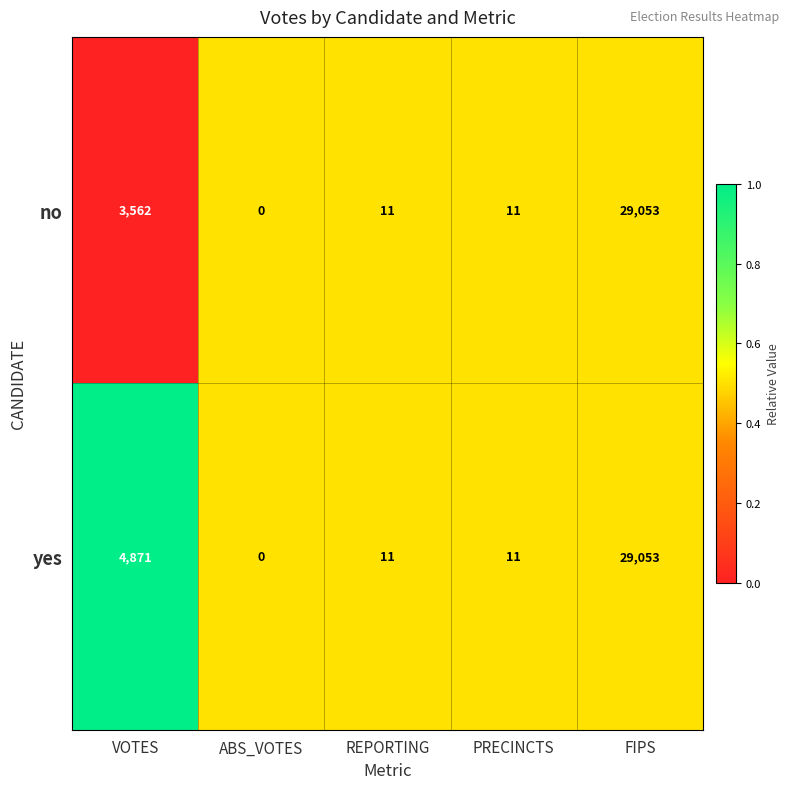

Where does the no series first go above 11?

VOTES